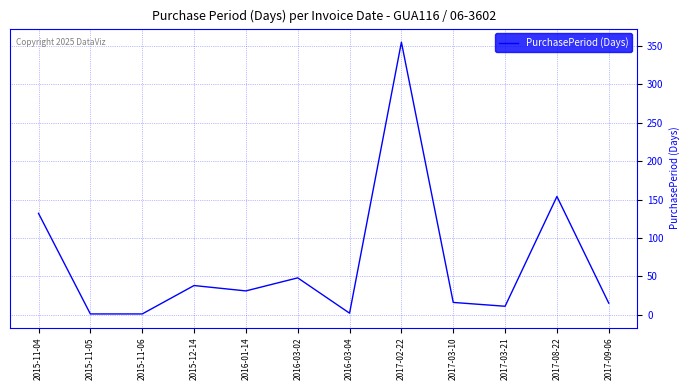

What is the difference between the values at 2015-12-14 and 2017-03-21?

27